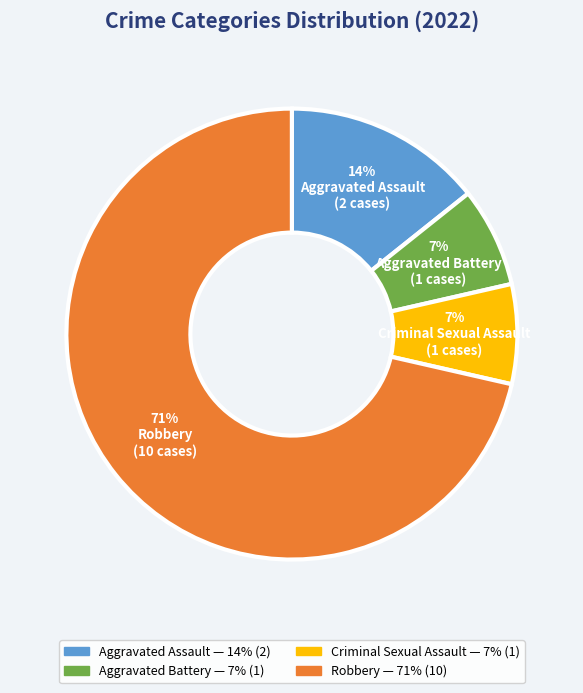

True or false: Aggravated Battery accounts for 7% of the total.

True